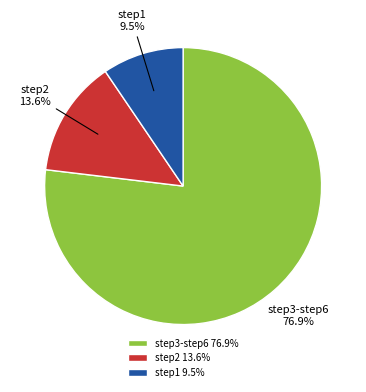

What percentage is NOT represented by step3-step6?

23.1%